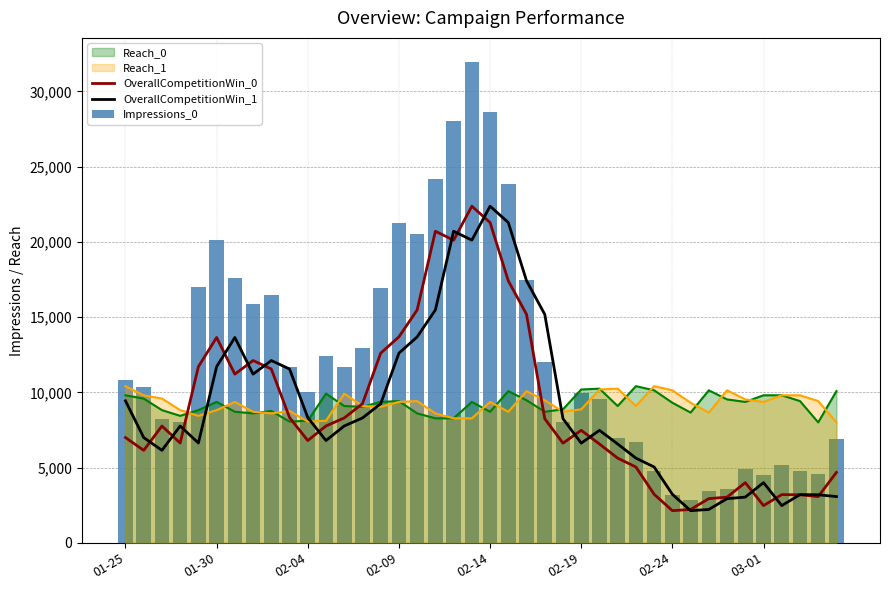

Is it true that Impressions_0 equals 8010.9 at 11?

False